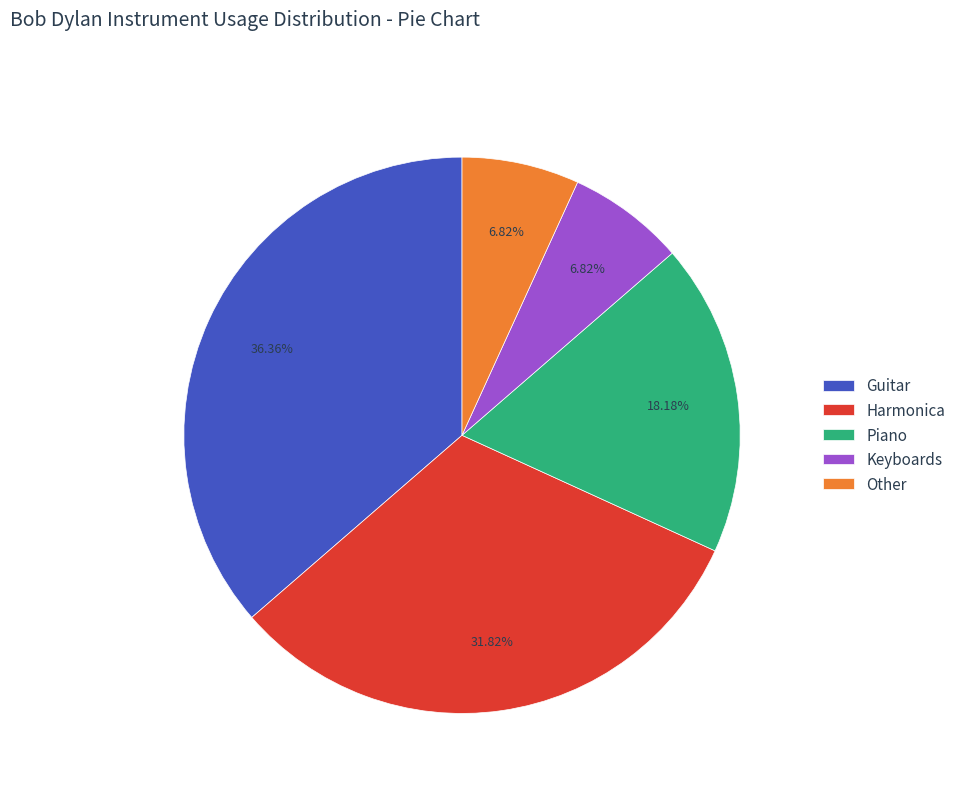

To the nearest percent, what is the difference between the Harmonica and Guitar slice percentages?

5%